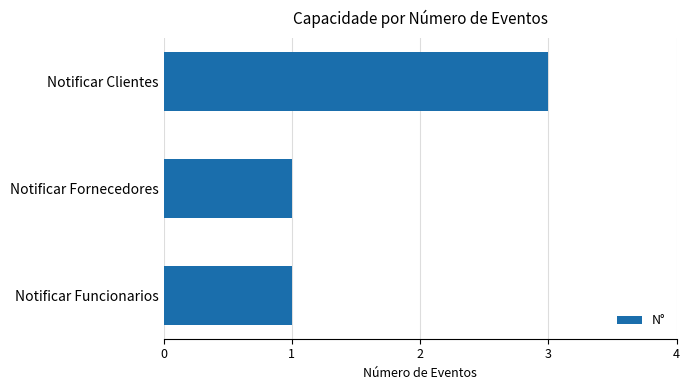

The chart shows a value of 1 at Notificar Funcionarios. True or false?

True